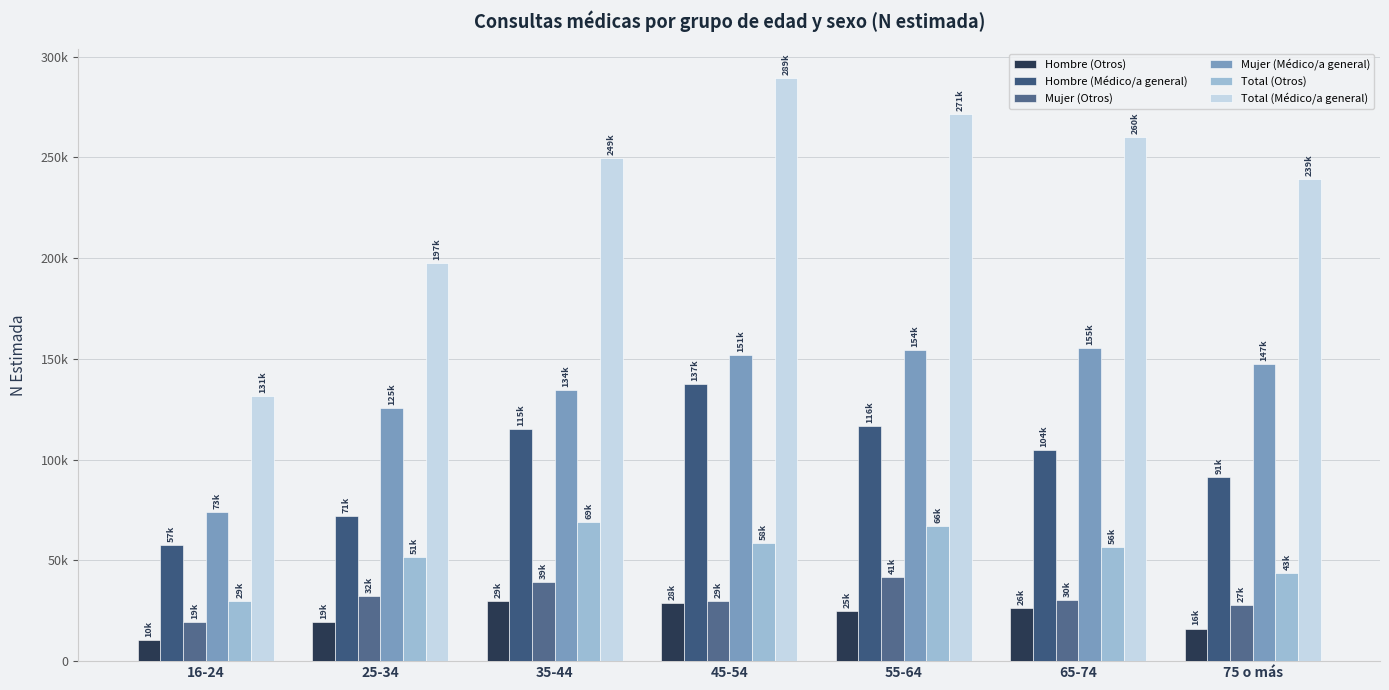

Are the bars horizontal?

No